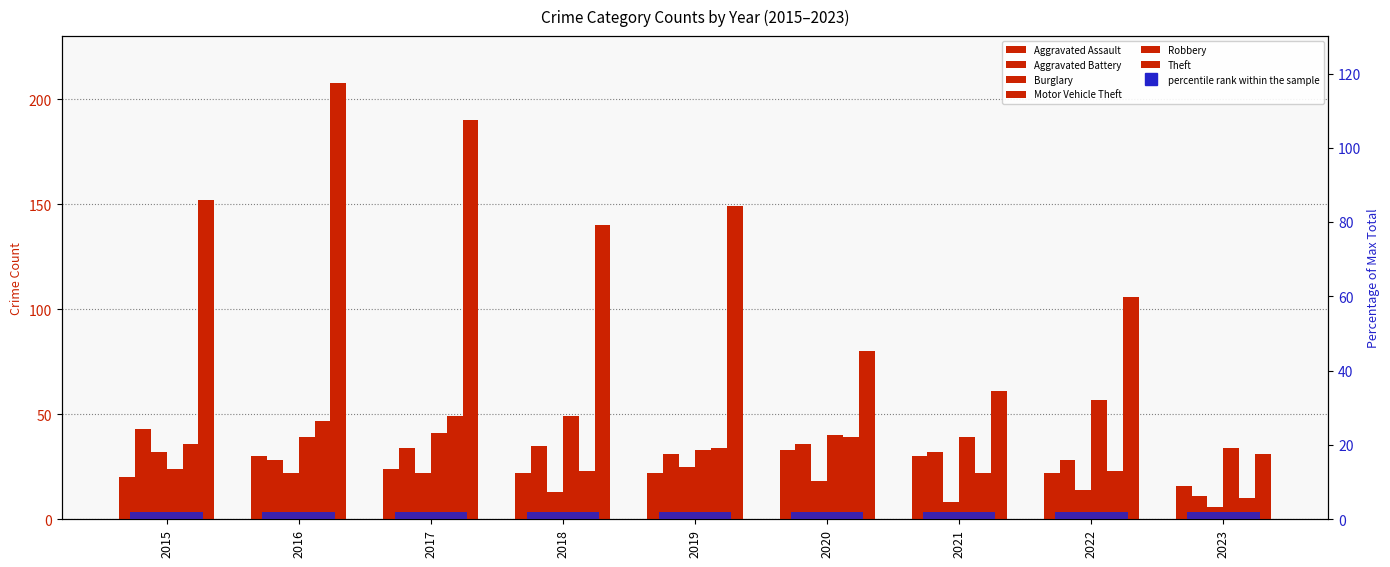

Reading right to left, what are all the values shown in this chart?

Aggravated Assault: 2023=16	2022=22	2021=30	2020=33	2019=22	2018=22	2017=24	2016=30	2015=20
Aggravated Battery: 2023=11	2022=28	2021=32	2020=36	2019=31	2018=35	2017=34	2016=28	2015=43
Burglary: 2023=6	2022=14	2021=8	2020=18	2019=25	2018=13	2017=22	2016=22	2015=32
Motor Vehicle Theft: 2023=34	2022=57	2021=39	2020=40	2019=33	2018=49	2017=41	2016=39	2015=24
Robbery: 2023=10	2022=23	2021=22	2020=39	2019=34	2018=23	2017=49	2016=47	2015=36
Theft: 2023=31	2022=106	2021=61	2020=80	2019=149	2018=140	2017=190	2016=208	2015=152